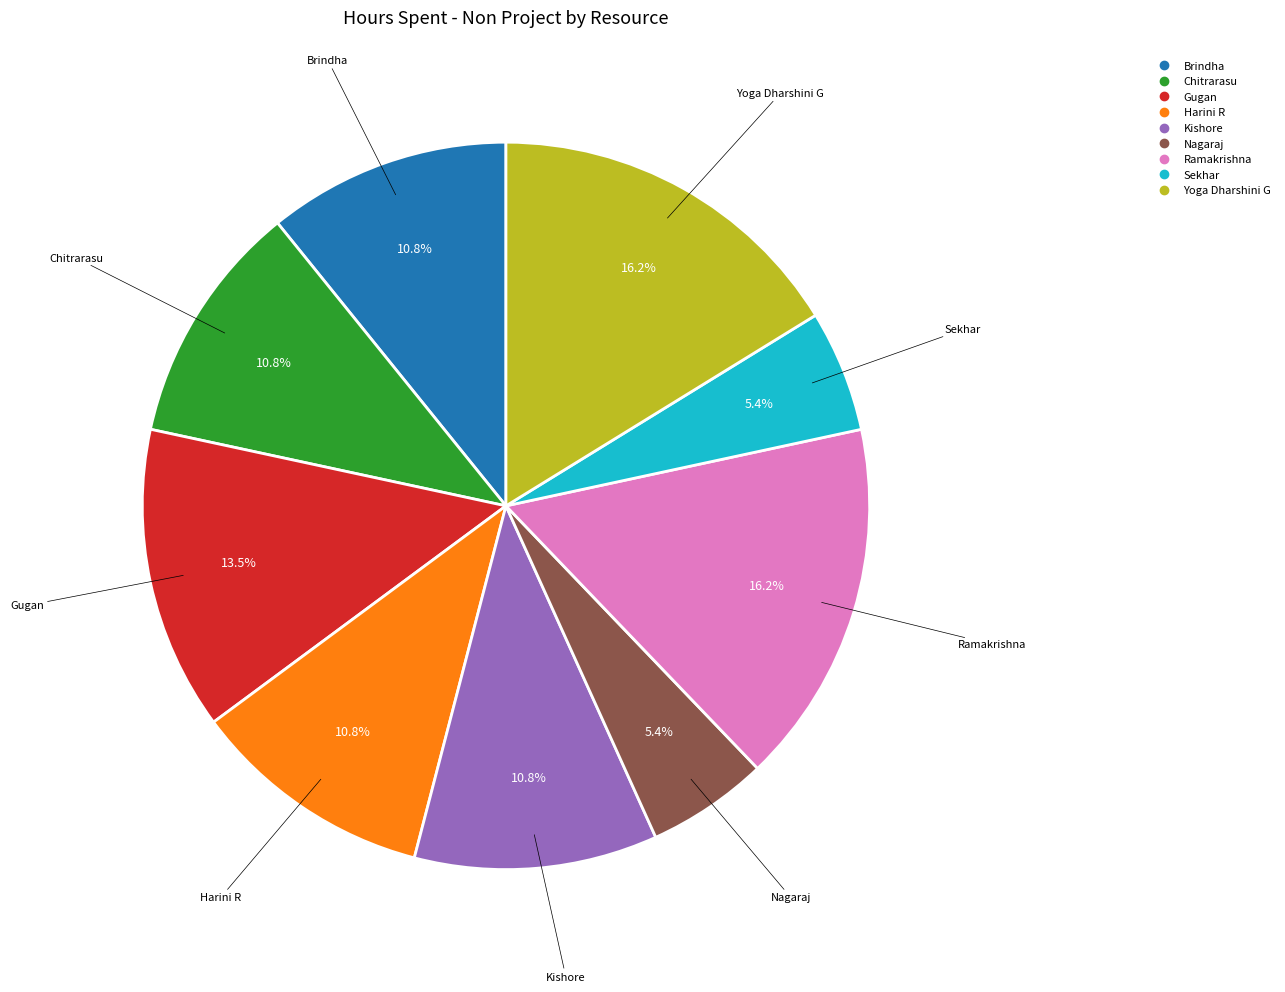

What portion of the pie excludes Gugan?

86.5%